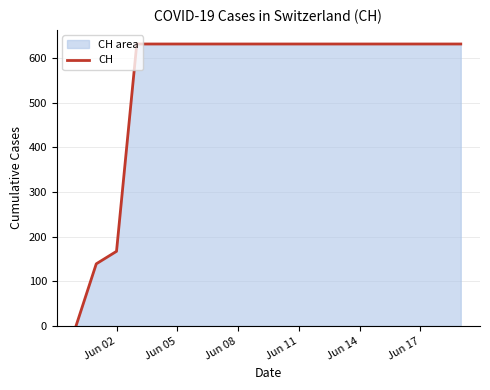

What is the greatest value displayed?

631